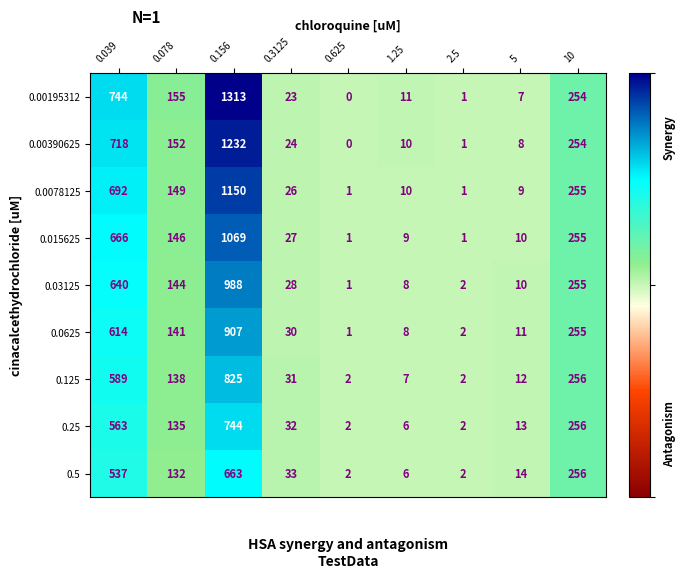

The 0.125 series shows 227 at 0.078. True or false?

False